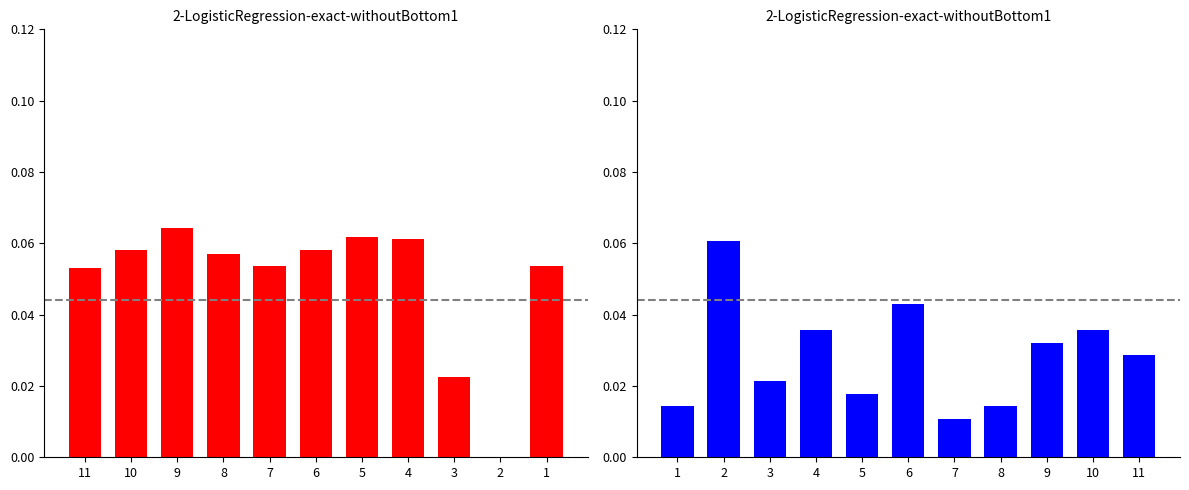

The value of KI 値 at 7 is 0.0. True or false?

True